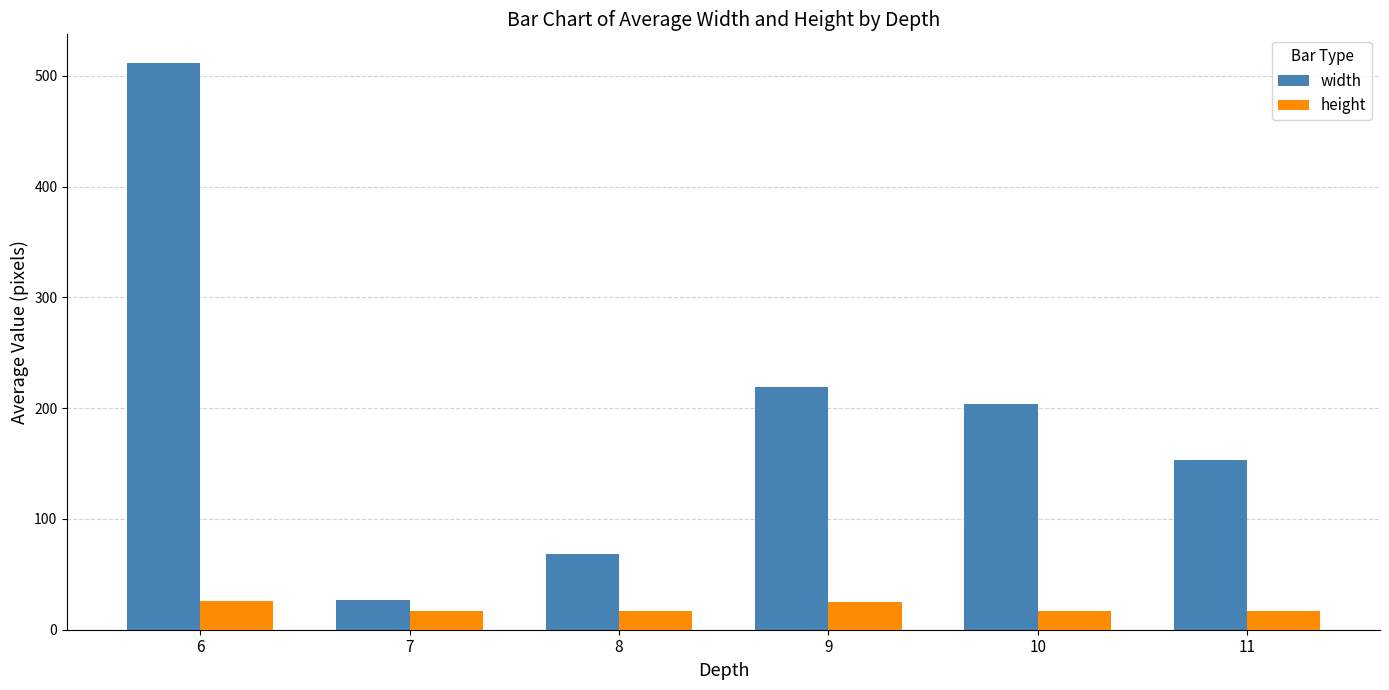

List the series in order of their overall mean, highest first.

width, height